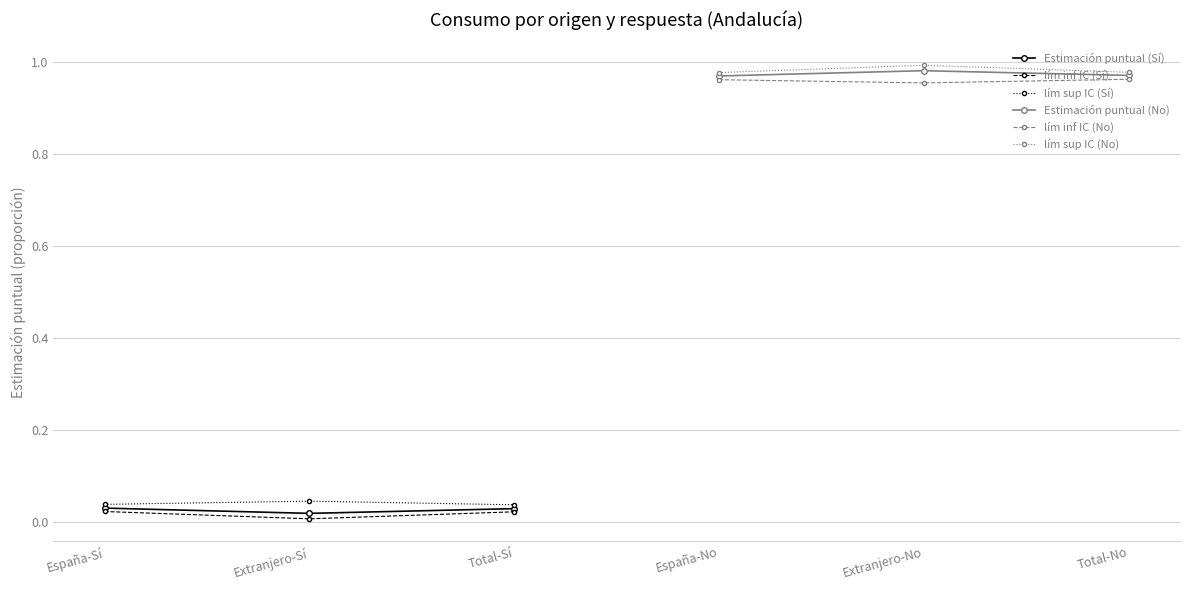

Is it true that lím sup IC (Sí) equals 0.1 at Extranjero-Sí?

False